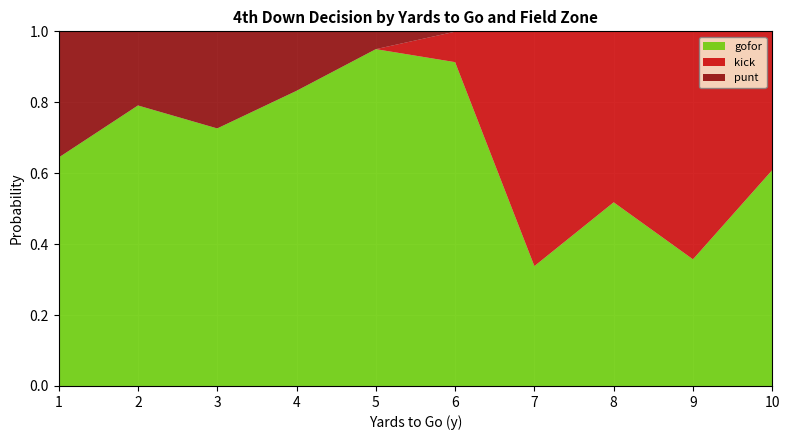

Which category has the highest value in the gofor series?

5